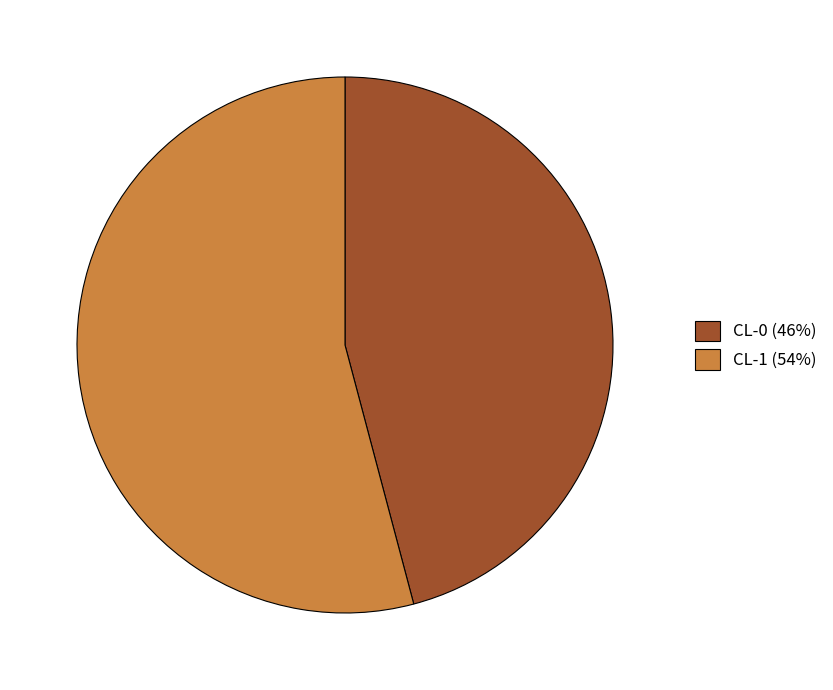

Does CL-1 (54%) represent more than half of the total?

Yes